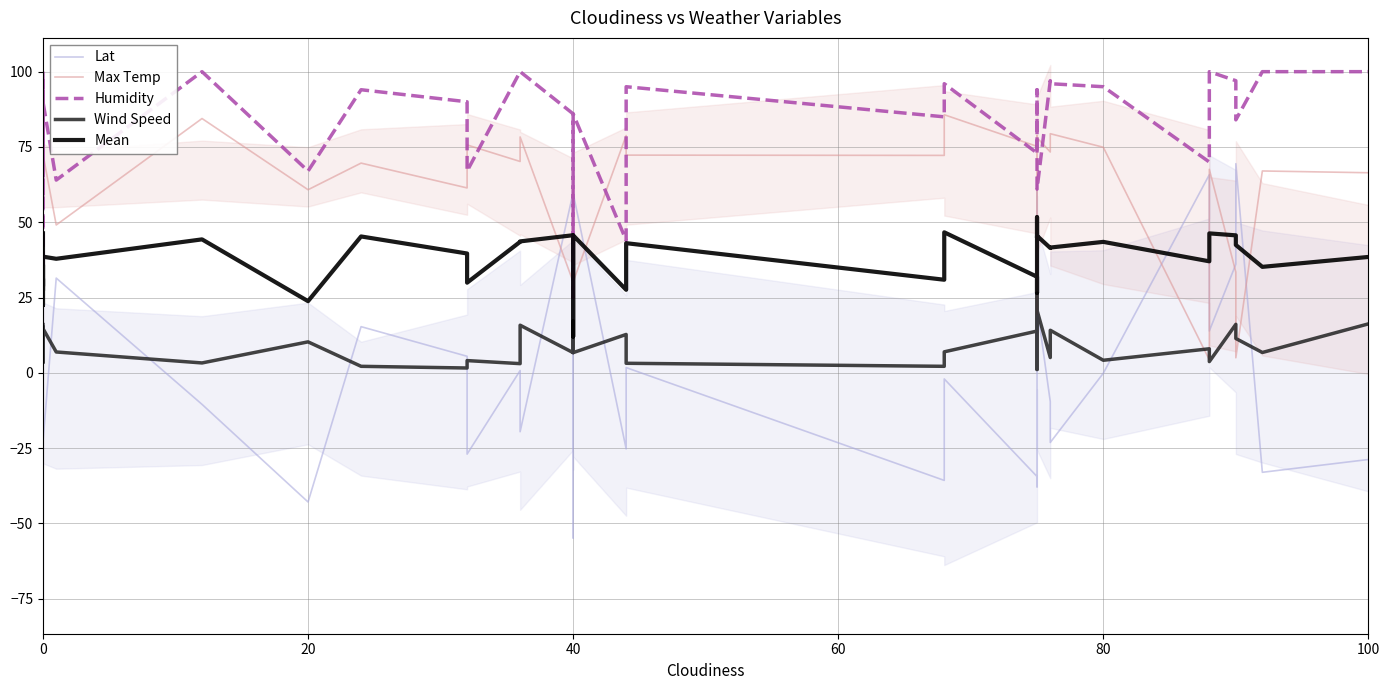

How many distinct data groups are displayed?

5